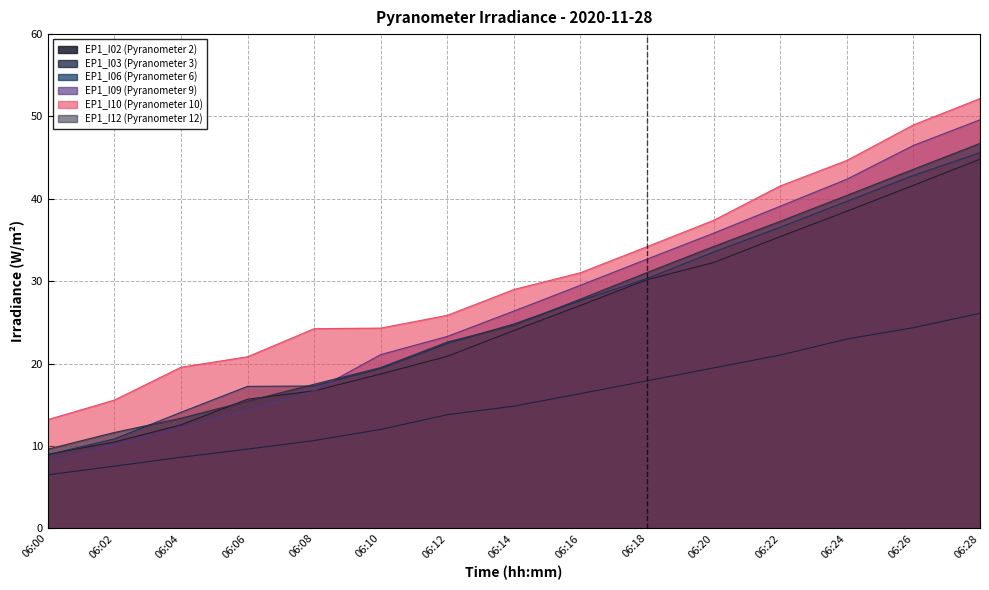

Reading left to right, what are all the values shown in this chart?

EP1_I02 (Pyranometer 2): 06:00=9.0	06:02=10.5	06:04=12.6	06:06=15.7	06:08=16.7	06:10=18.7	06:12=20.9	06:14=24.0	06:16=27.1	06:18=30.2	06:20=32.3	06:22=35.4	06:24=38.5	06:26=41.6	06:28=44.8
EP1_I03 (Pyranometer 3): 06:00=6.5	06:02=7.5	06:04=8.6	06:06=9.6	06:08=10.7	06:10=12.0	06:12=13.8	06:14=14.8	06:16=16.4	06:18=17.9	06:20=19.5	06:22=21.0	06:24=23.0	06:26=24.4	06:28=26.1
EP1_I06 (Pyranometer 6): 06:00=8.9	06:02=10.9	06:04=14.1	06:06=17.2	06:08=17.3	06:10=19.4	06:12=22.4	06:14=24.8	06:16=27.6	06:18=30.3	06:20=33.5	06:22=36.6	06:24=39.7	06:26=42.8	06:28=45.6
EP1_I09 (Pyranometer 9): 06:00=8.0	06:02=10.1	06:04=12.2	06:06=14.4	06:08=16.7	06:10=21.1	06:12=23.3	06:14=26.4	06:16=29.5	06:18=32.7	06:20=35.8	06:22=39.1	06:24=42.4	06:26=46.5	06:28=49.6
EP1_I10 (Pyranometer 10): 06:00=13.2	06:02=15.6	06:04=19.6	06:06=20.8	06:08=24.2	06:10=24.3	06:12=25.9	06:14=29.0	06:16=31.0	06:18=34.2	06:20=37.4	06:22=41.6	06:24=44.7	06:26=49.0	06:28=52.2
EP1_I12 (Pyranometer 12): 06:00=9.6	06:02=11.6	06:04=13.4	06:06=15.4	06:08=17.5	06:10=19.5	06:12=22.6	06:14=24.7	06:16=27.8	06:18=31.1	06:20=34.2	06:22=37.3	06:24=40.4	06:26=43.6	06:28=46.7